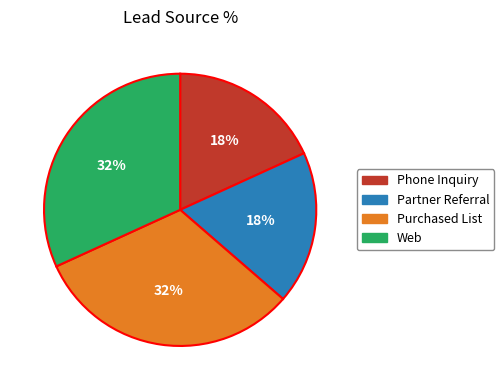

The Phone Inquiry slice represents 26% of the pie. True or false?

False